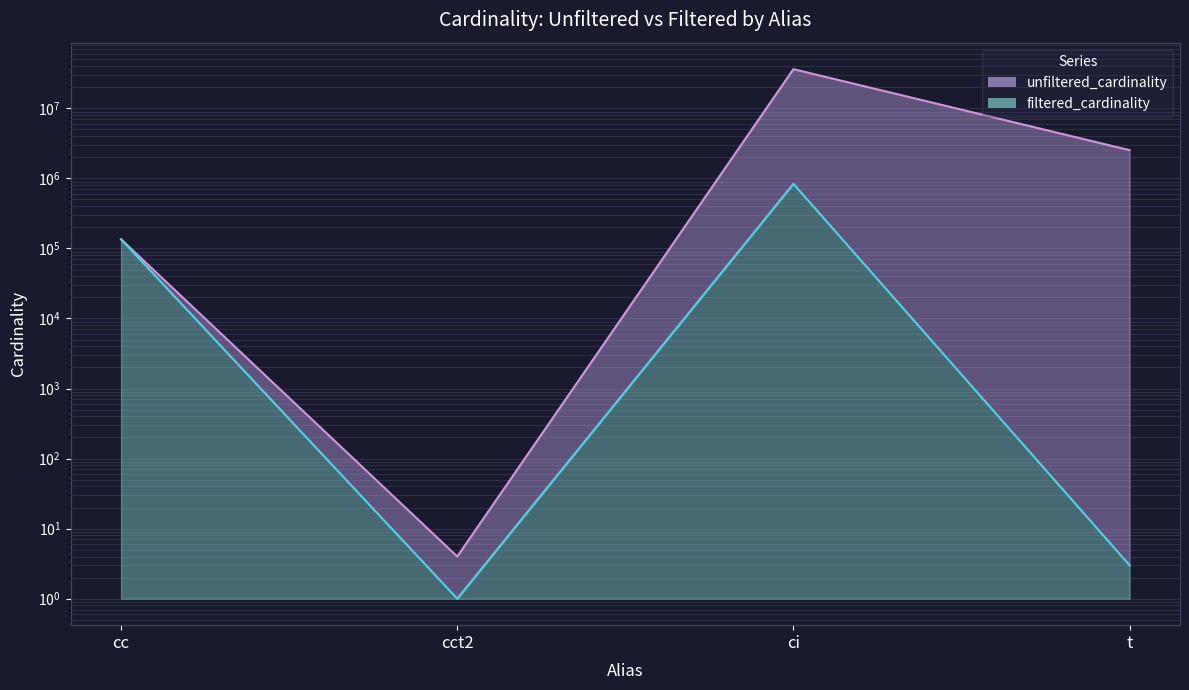

Is it true that unfiltered_cardinality equals 4 at cct2?

True